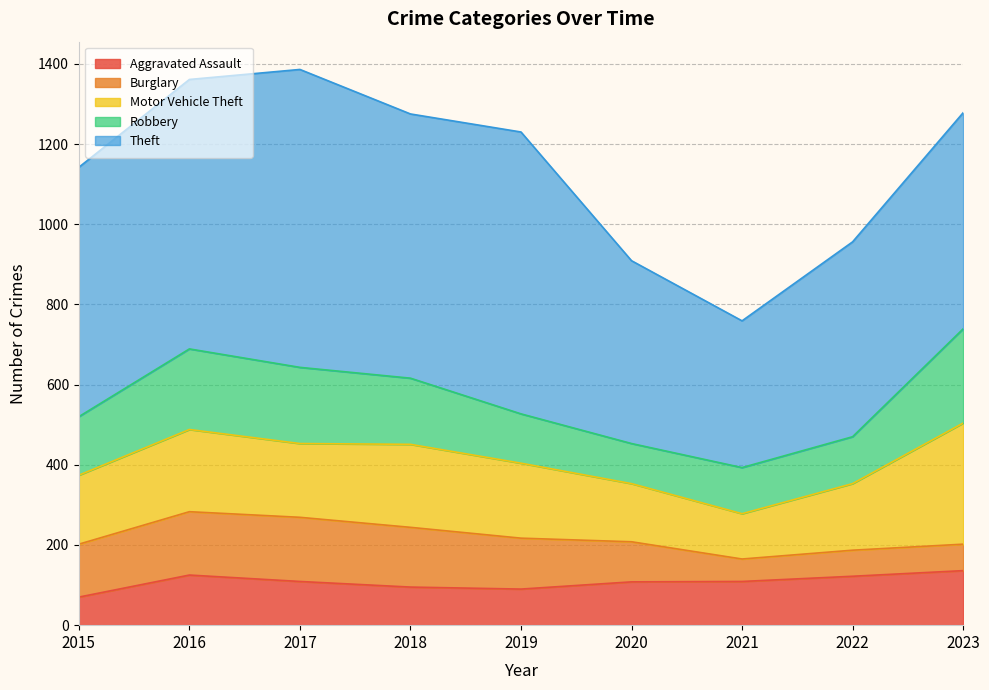

Which series changed the most between 2015 and 2020?

Theft